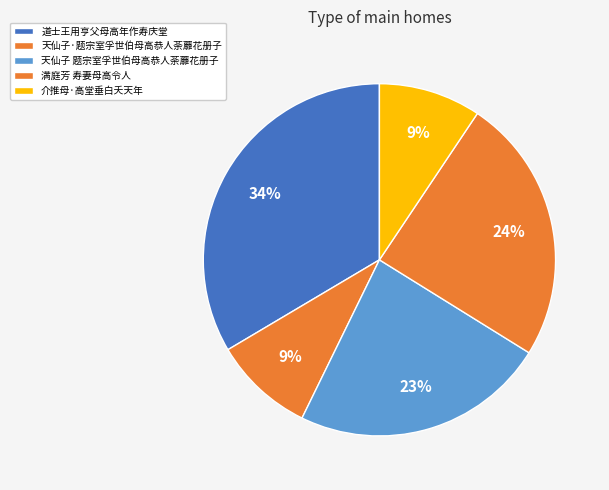

Count the number of slices in the pie.

5